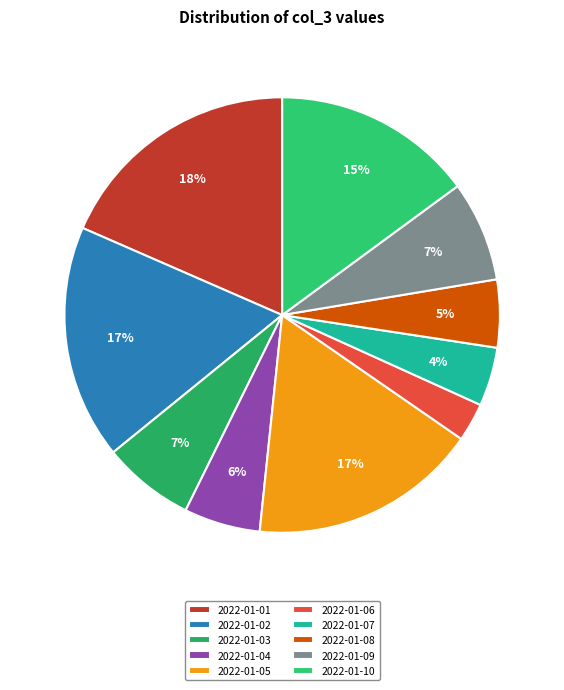

Which slice is the smallest?

2022-01-06